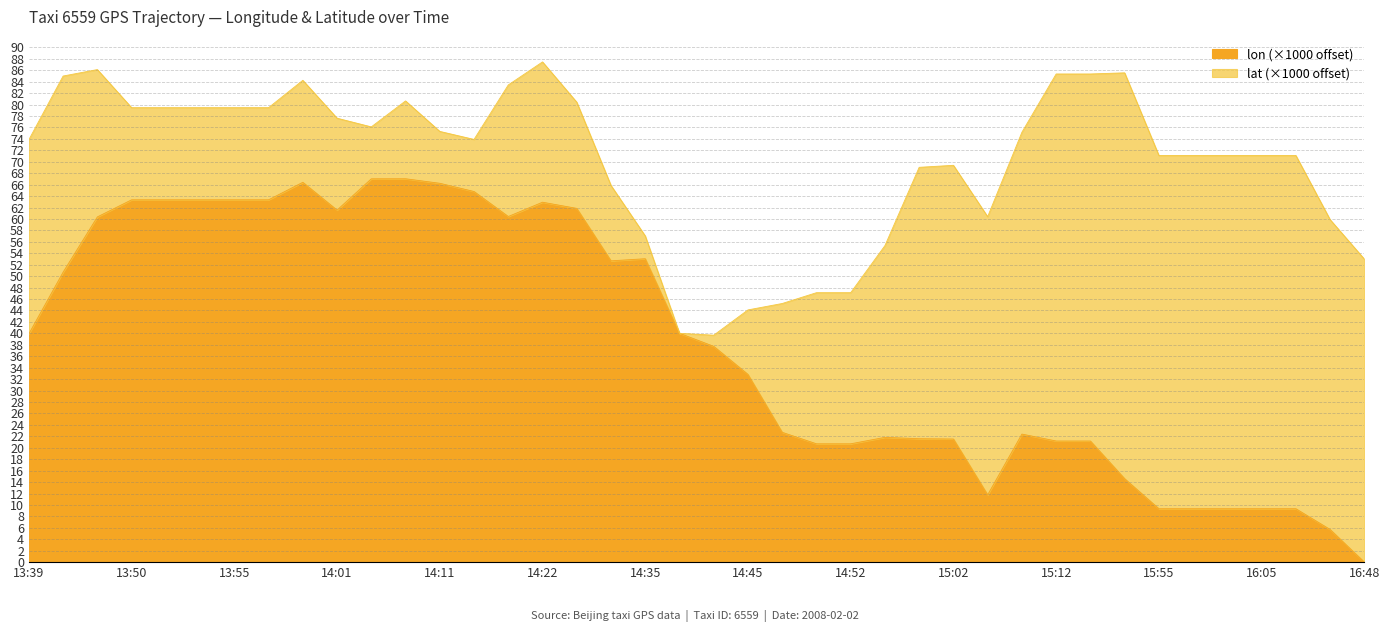

The value at 15:00 is 7.4. True or false?

False